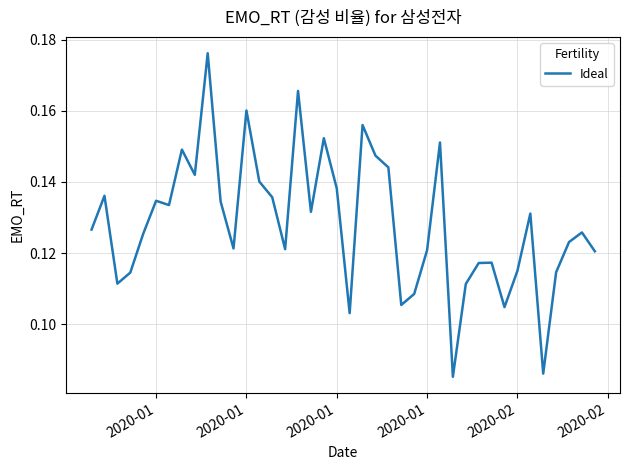

How many points are lower than both their immediate neighbors (excluding endpoints)?

11